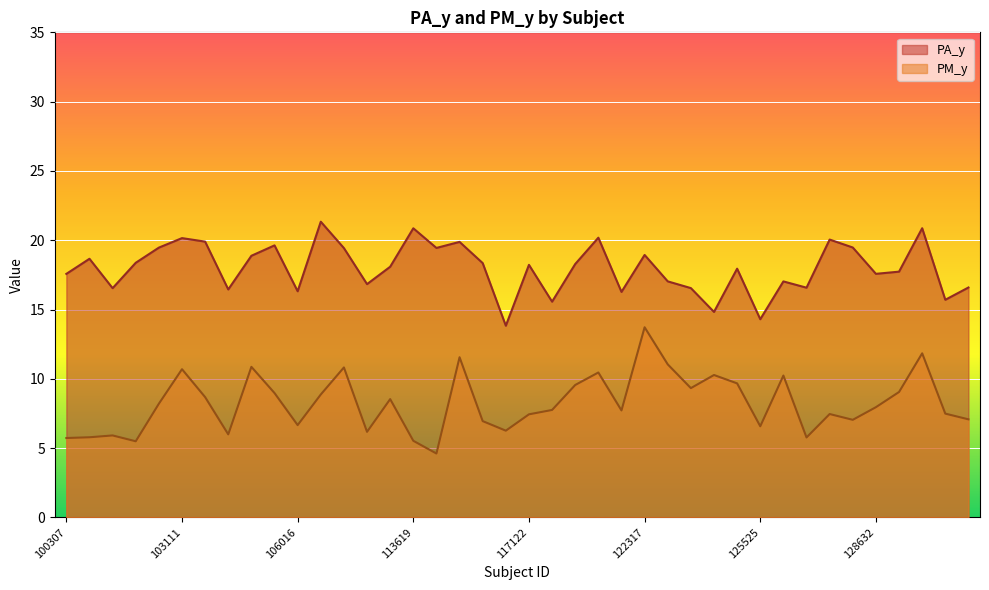

True or false: PM_y and PA_y intersect in this chart.

False